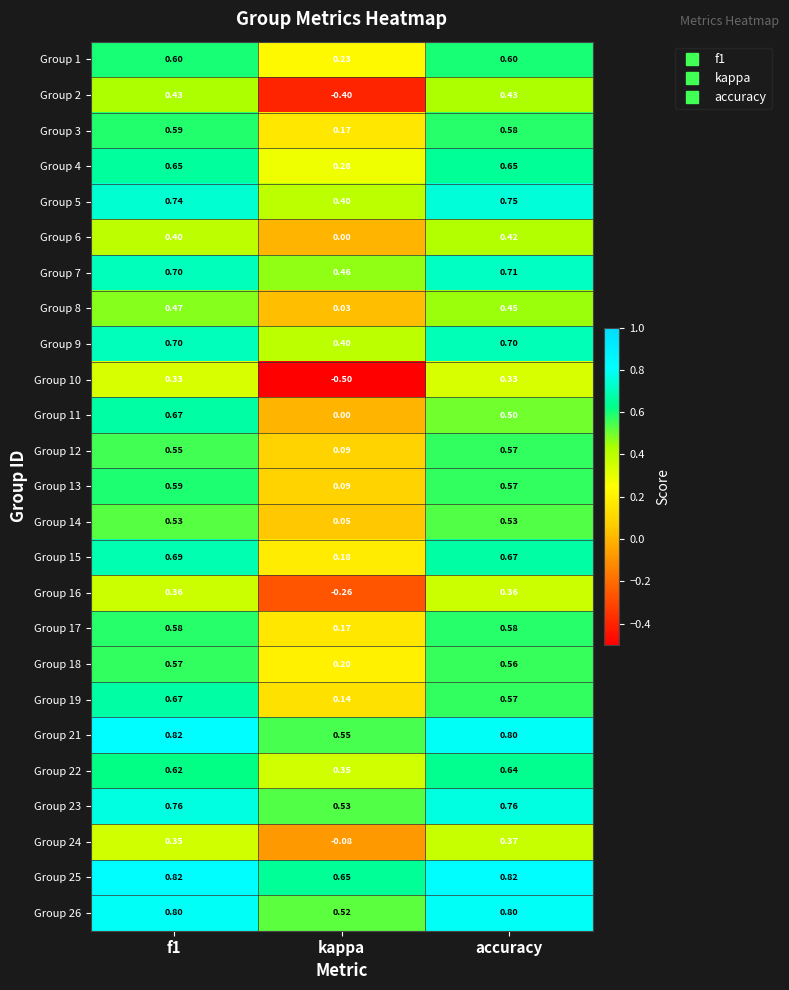

How many series are shown in this chart?

25